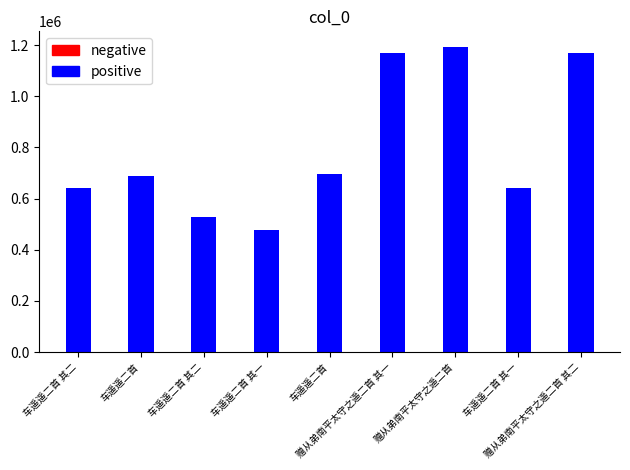

What is the difference between the maximum and second lowest values?

667075